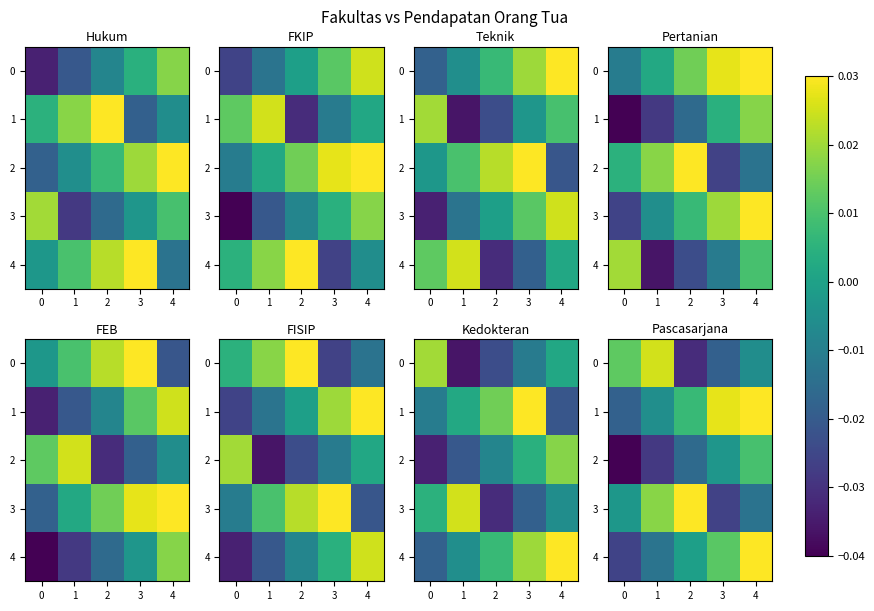

At how many categories does at least one series exceed 0?

5